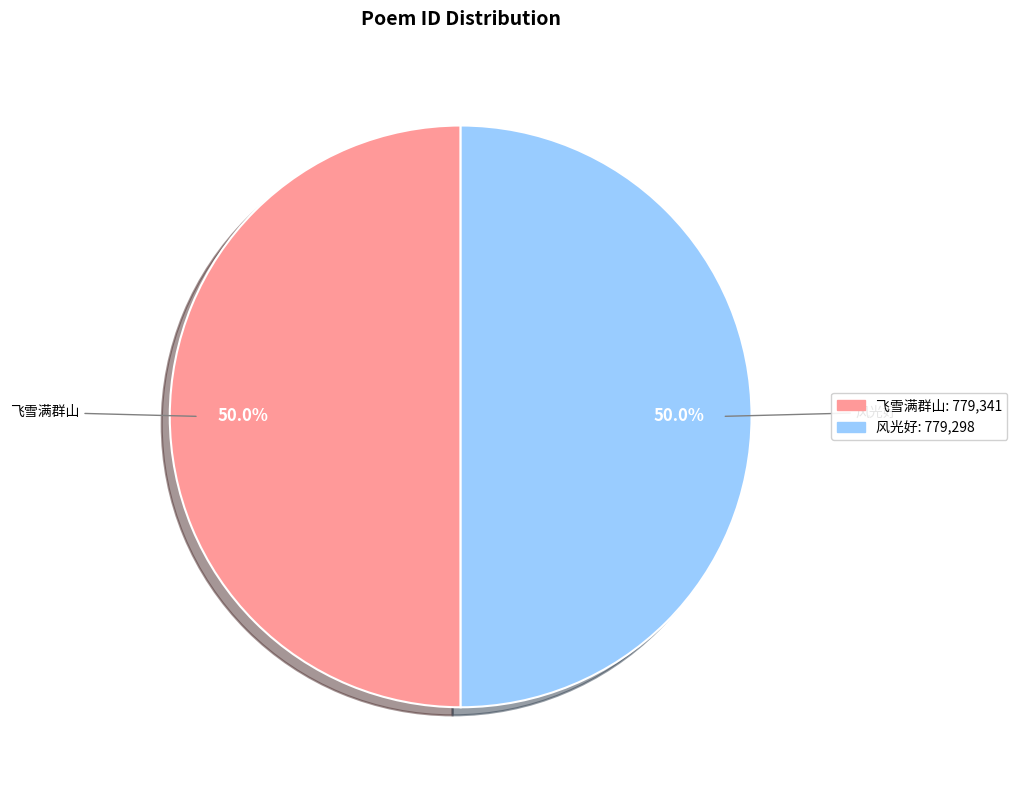

How many slices are in this pie chart?

2